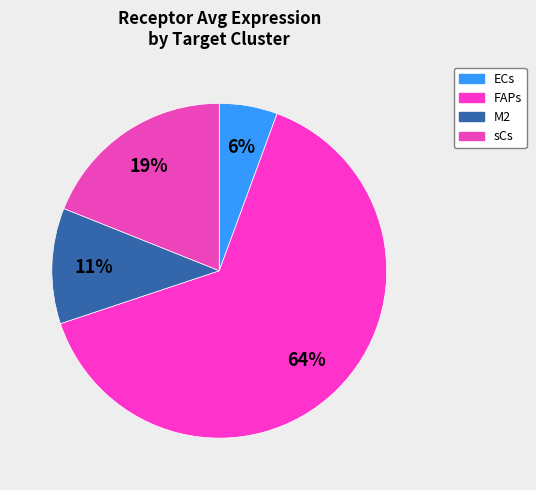

What percentage is the sCs slice, to the nearest percent?

19%